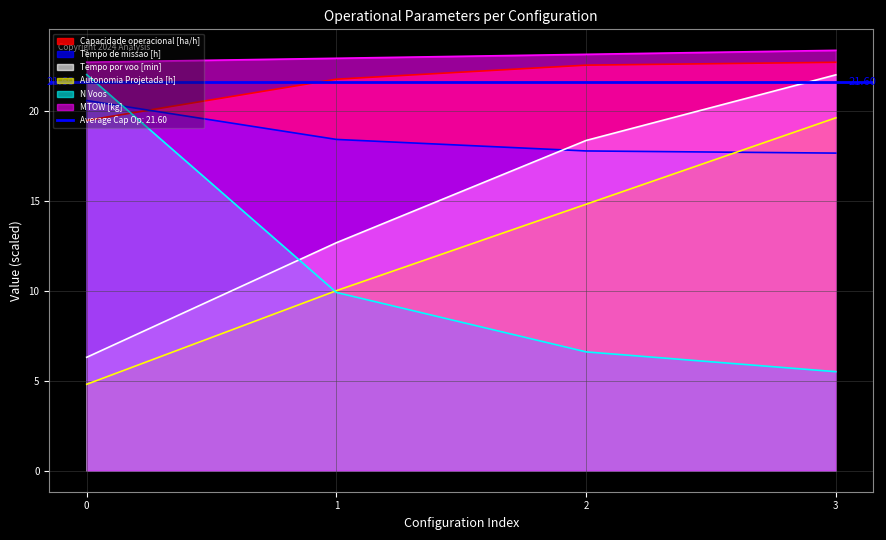

What is the average value of the Tempo de missao [h] series?

18.6